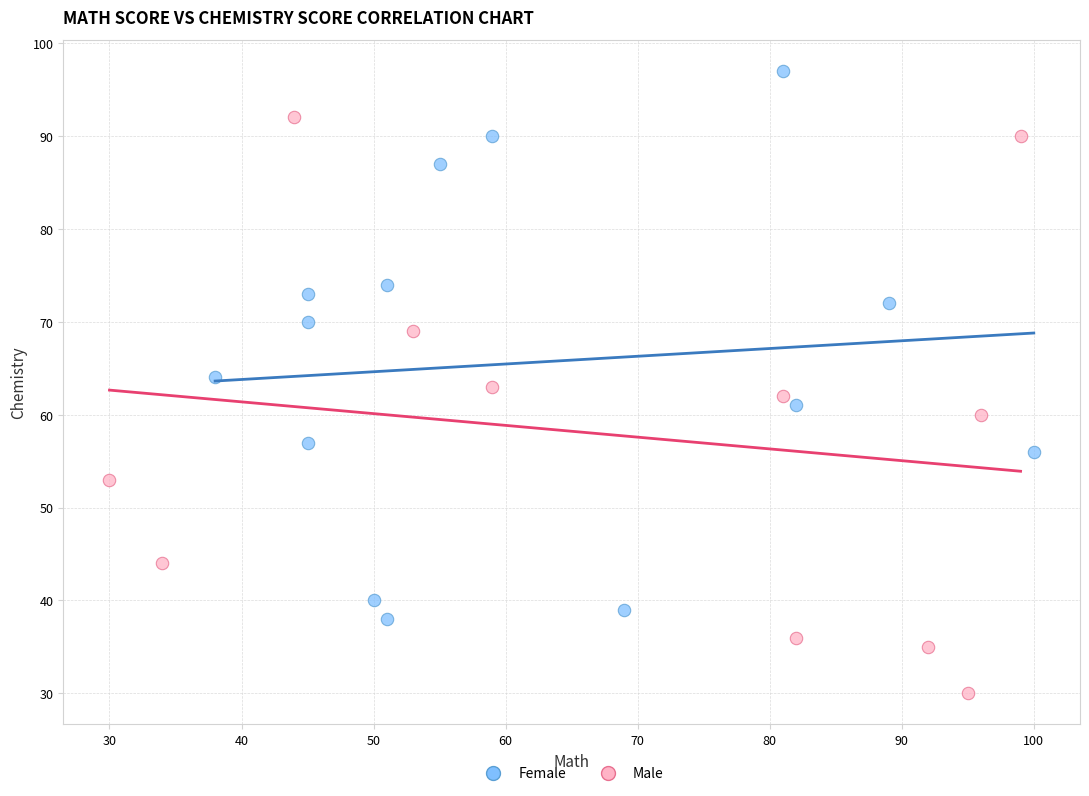

Which series contains the highest Y value?

Female